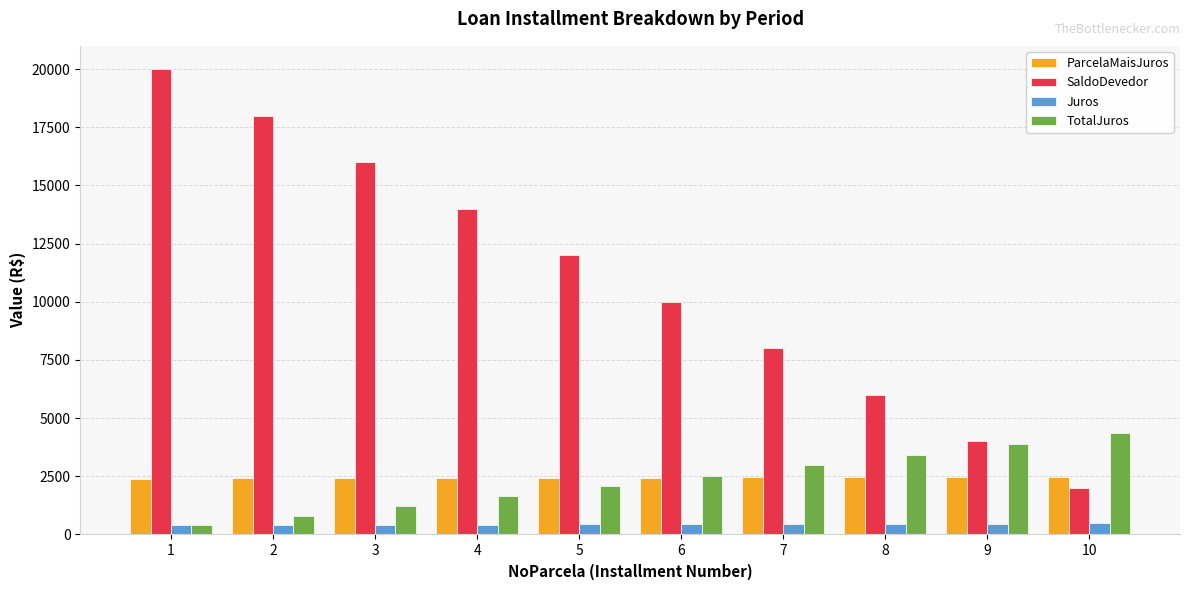

Which series has the widest spread of values?

SaldoDevedor